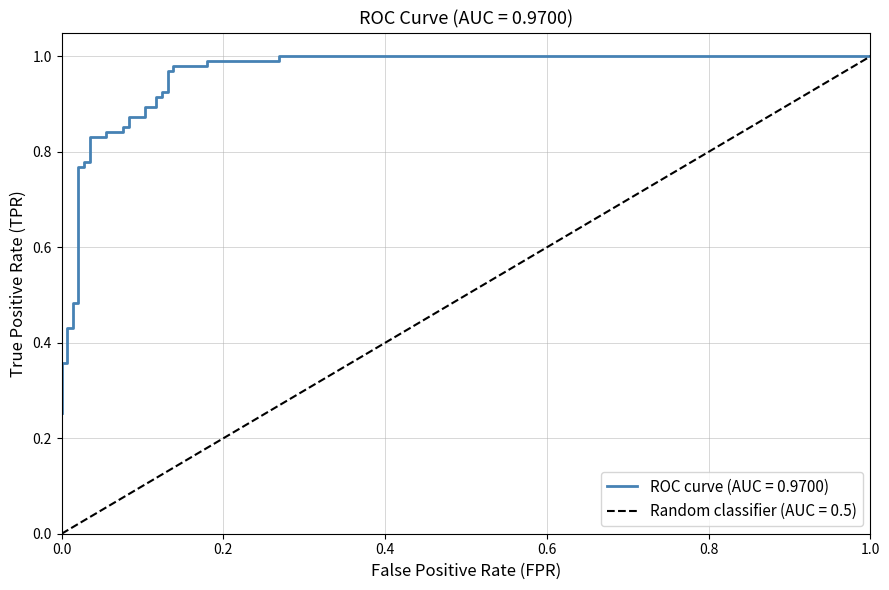

True or false: the data has more than 2 interior local peaks.

False